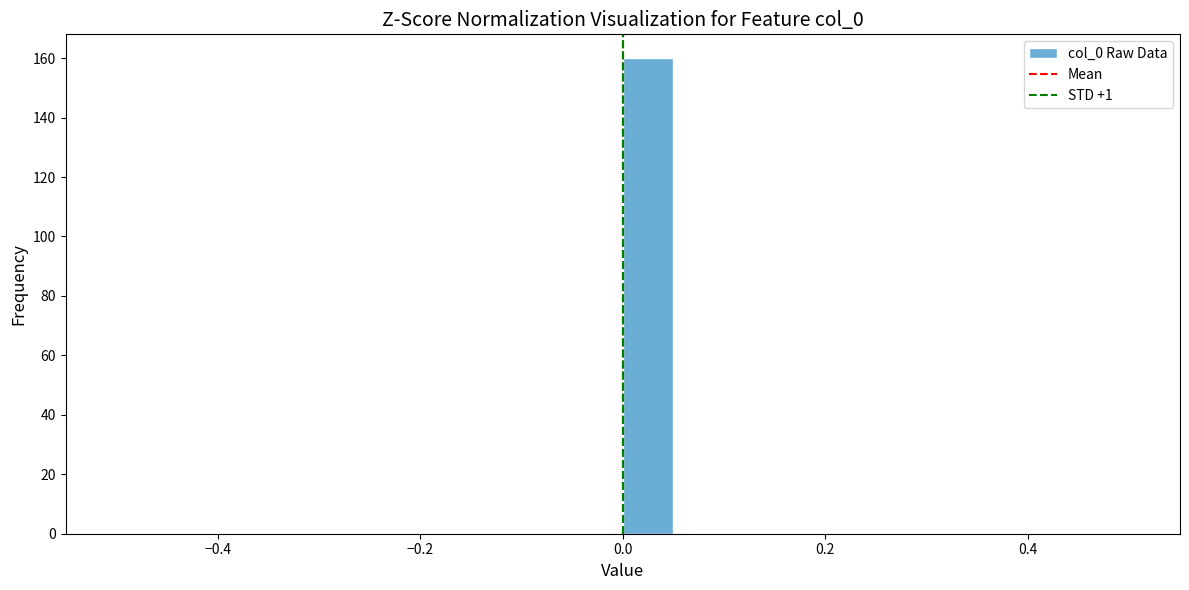

Read against the x-axis, roughly where is the centre of the tallest bar?

0.02